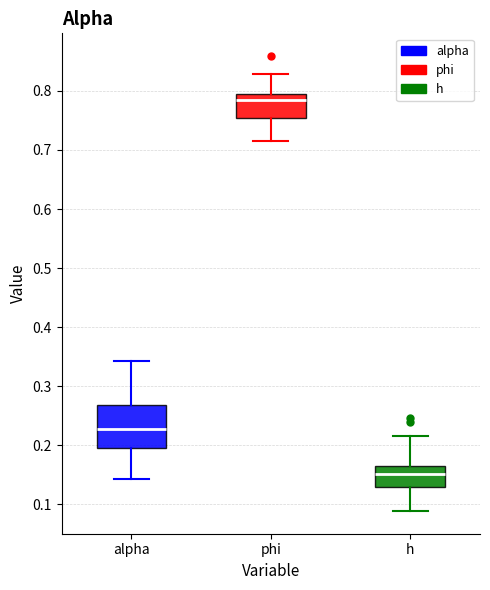

Reading left to right, read every box against the y-axis: the position of its median line, the range the box covers, and the ends of its whiskers. The values are not printed on the chart, so give them approximately, as read against the axis.

alpha: median 0.23, box 0.19 to 0.27, whiskers 0.14 to 0.34
phi: median 0.78, box 0.75 to 0.80, whiskers 0.71 to 0.83
h: median 0.15, box 0.13 to 0.16, whiskers 0.09 to 0.22